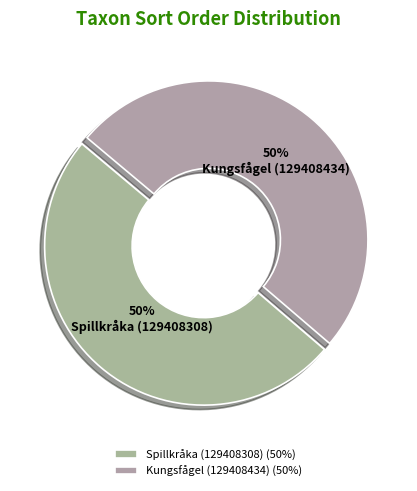

Is the sum of Kungsfågel (129408434) and Spillkråka (129408308) greater than half?

Yes